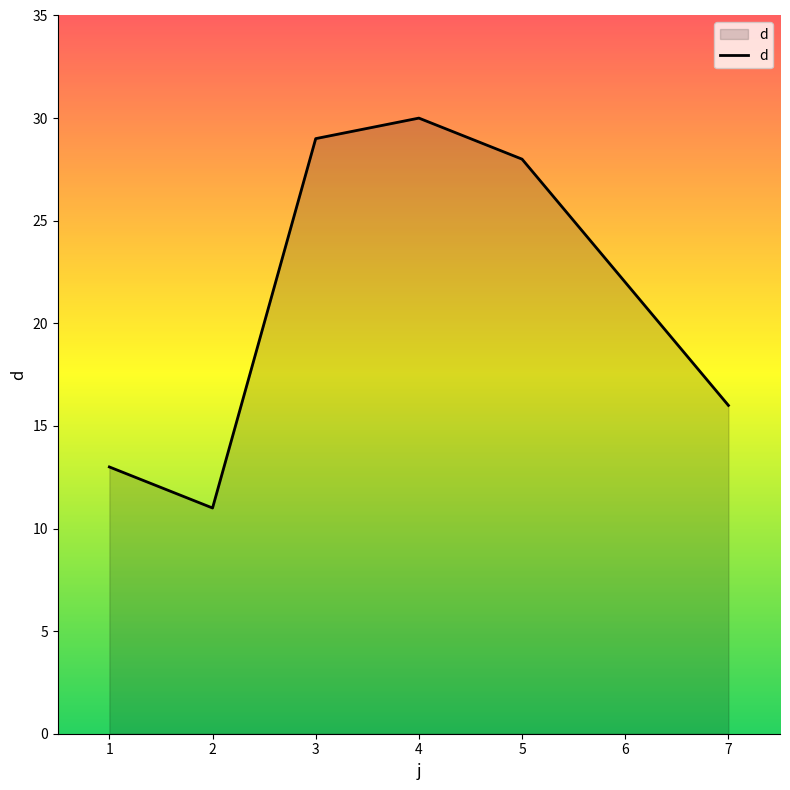

How many lines are shown in the chart?

1